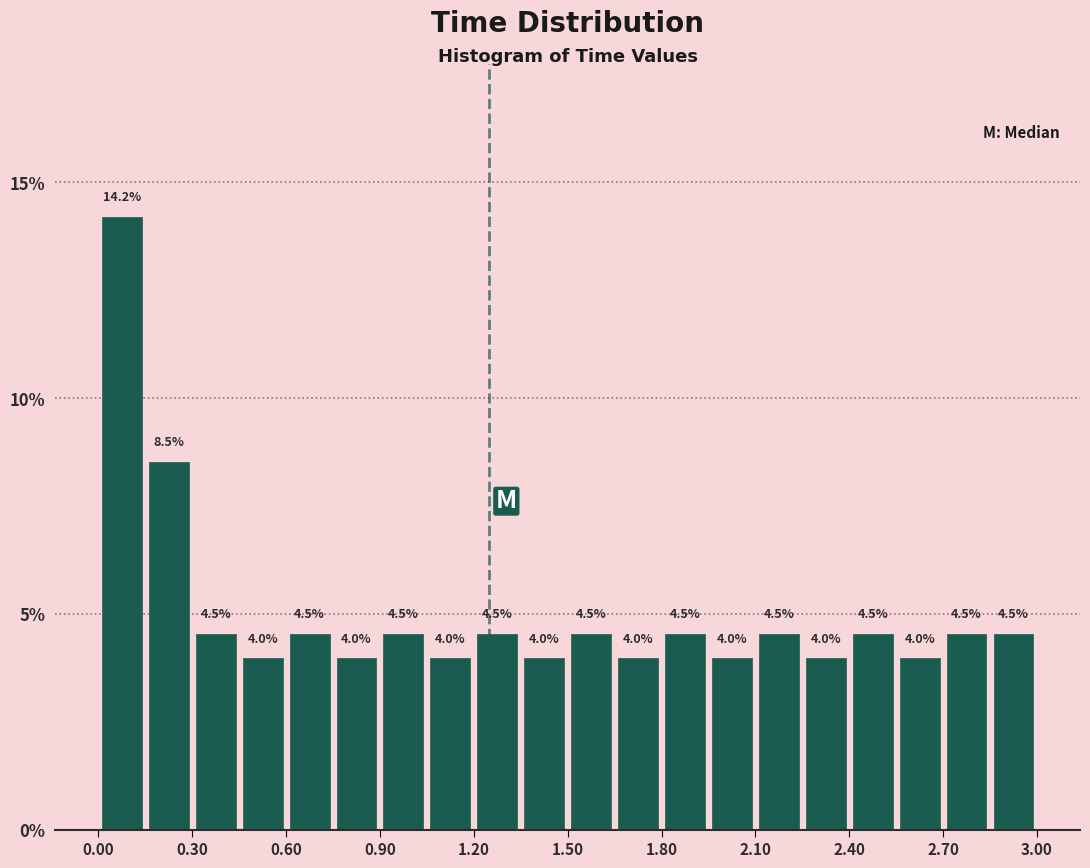

Read against the x-axis, roughly where is the centre of the tallest bar?

0.10